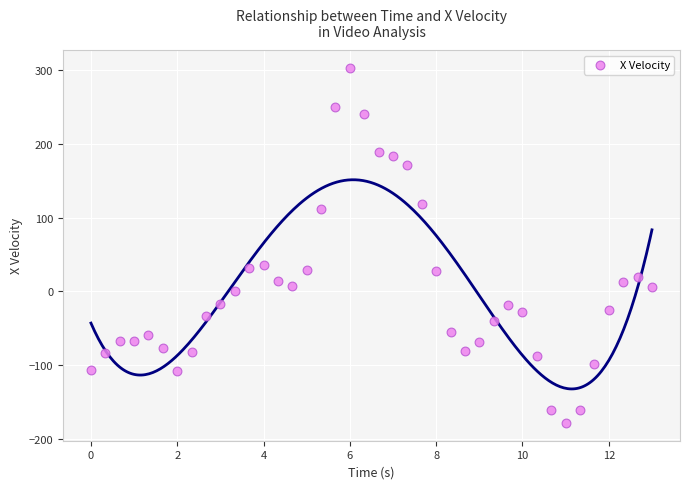

What is the range of Y values (max minus min)?

481.6